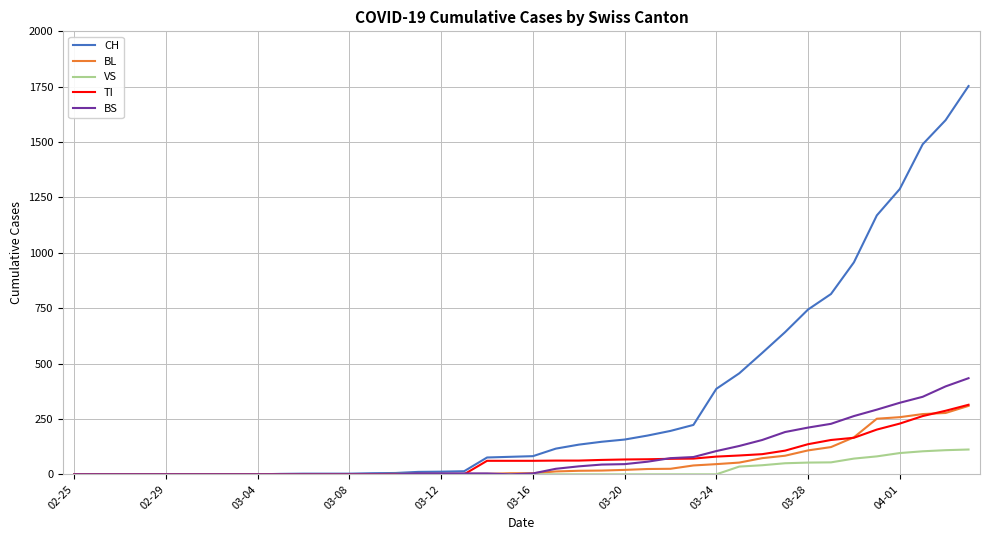

Which series has the largest total across all categories?

CH